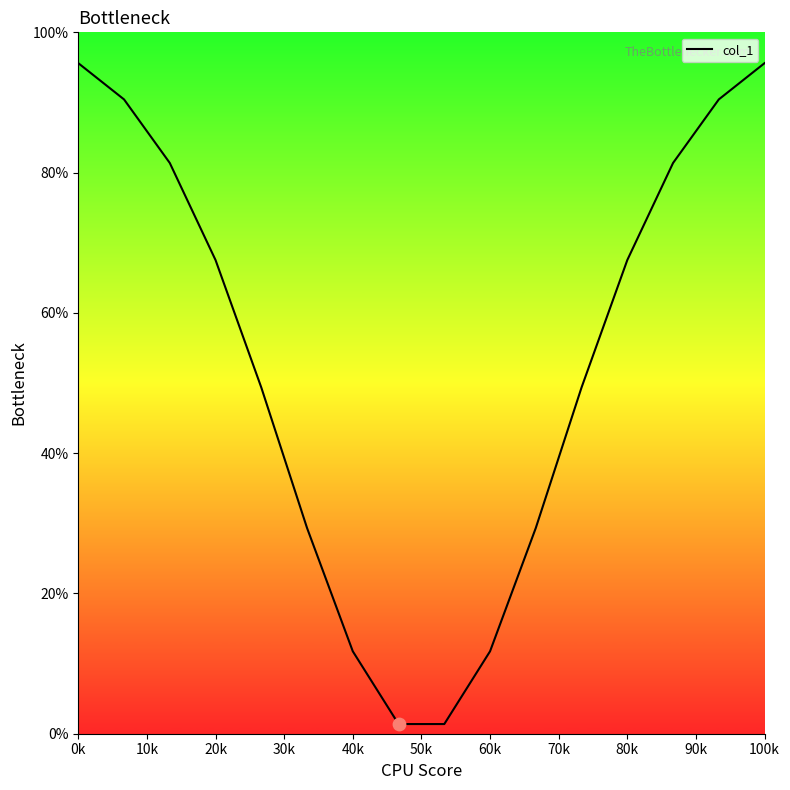

Which has a higher value, 60k or 40k?

60k